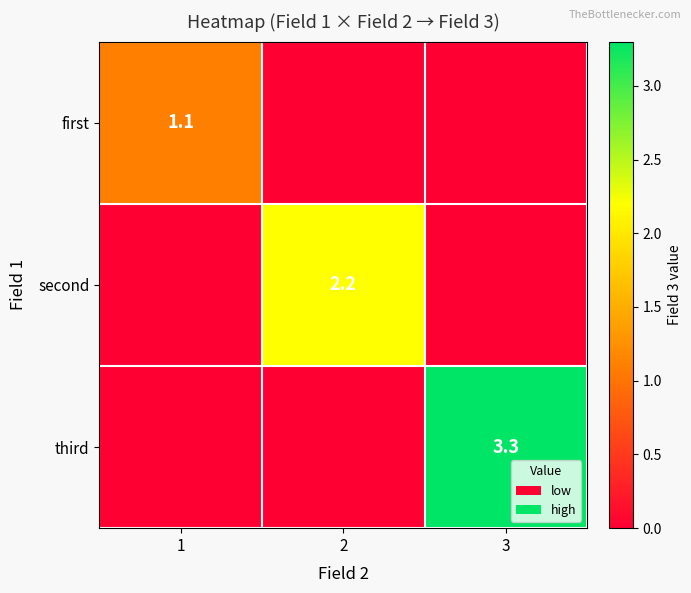

Is it true that second equals 3.2 at 2?

False